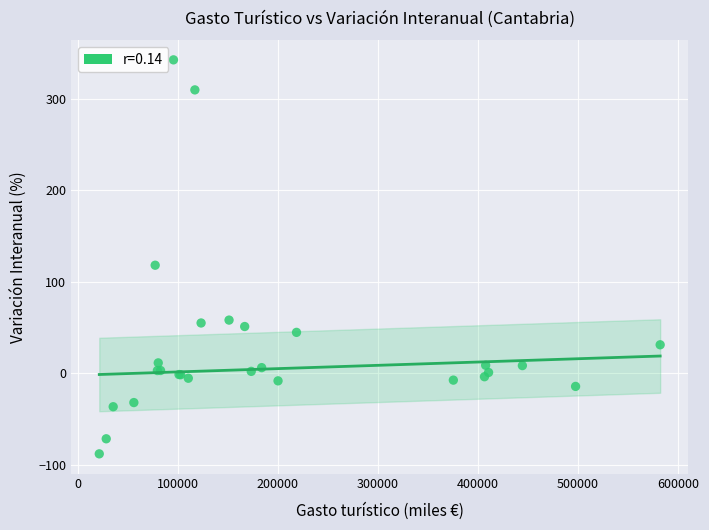

What Y value in the scatter plot is closest to 127?

117.9